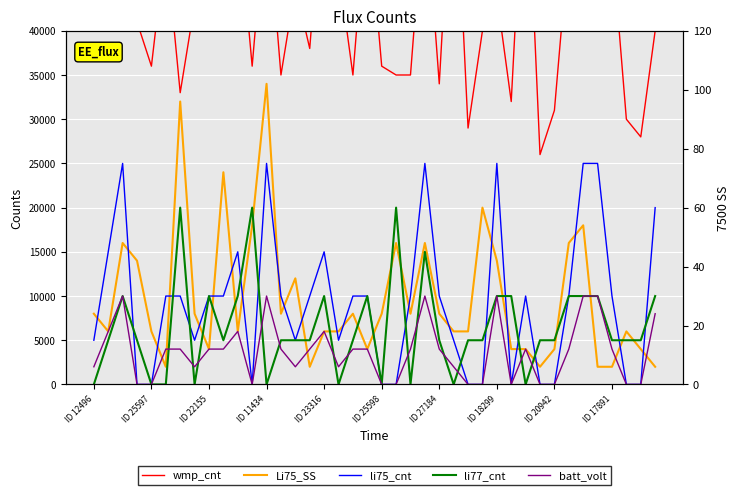

How many values in the Li75_SS series are below 8000?

20